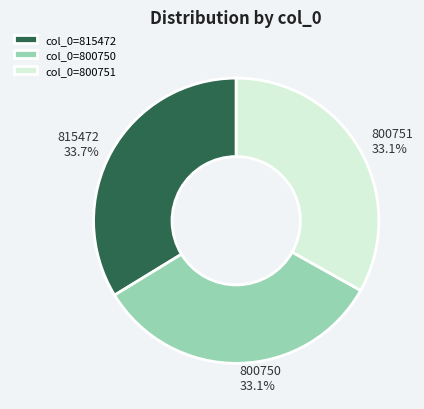

Count the number of slices in the pie.

3